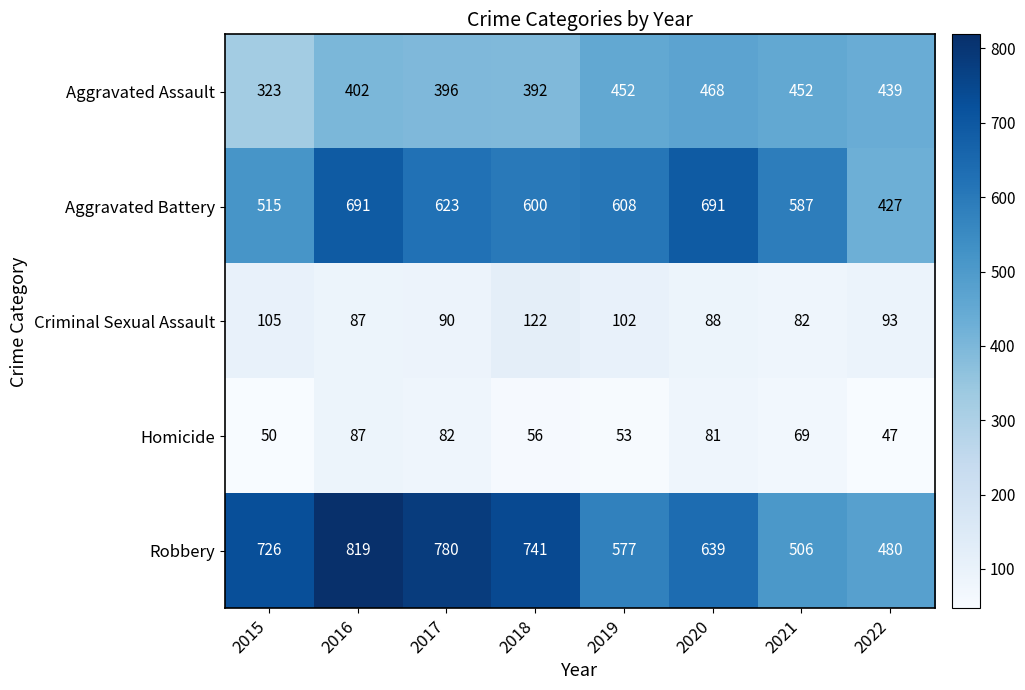

At which label does Homicide first exceed 69?

2016